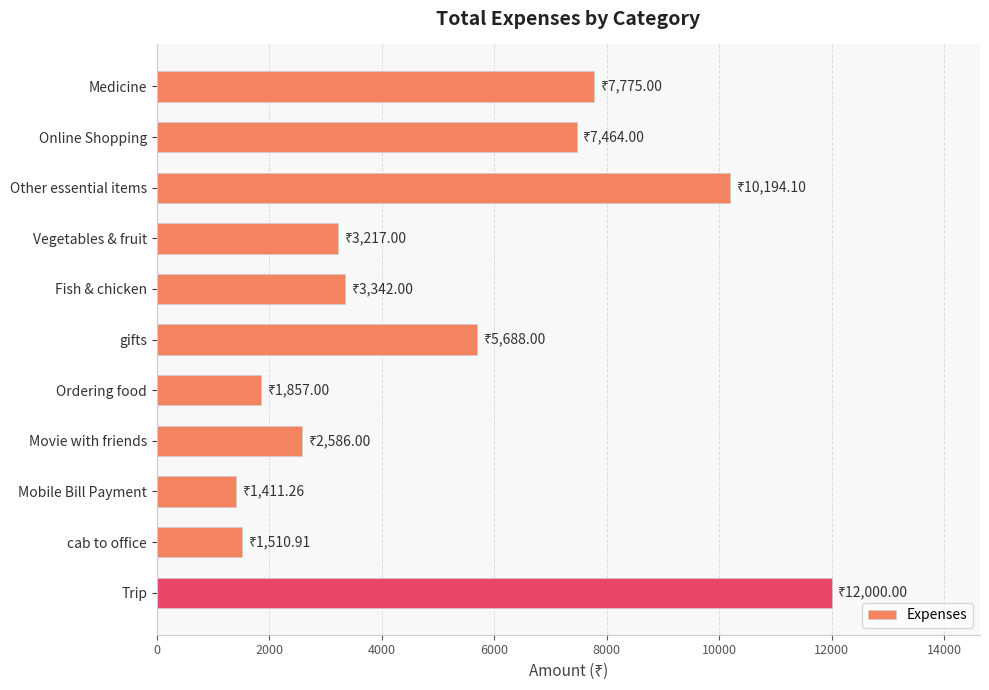

What is the label of the 7th bar from the bottom?

Fish & chicken